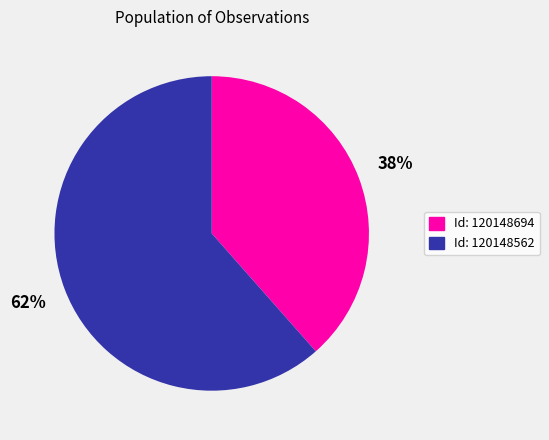

Is there a majority slice in this chart?

Yes